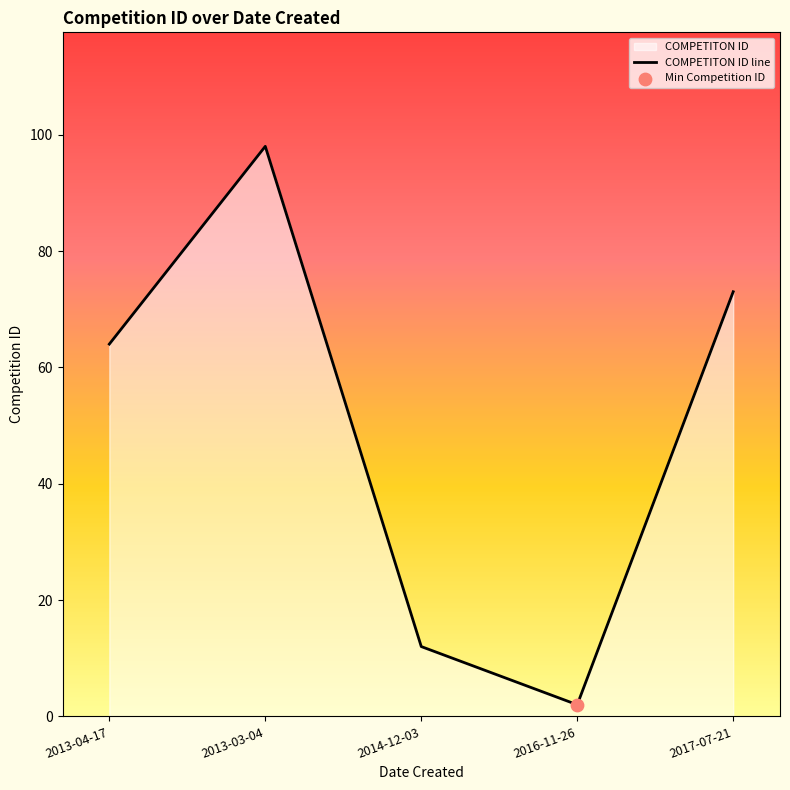

What is the change in value from 2013-03-04 to 2014-12-03?

-86